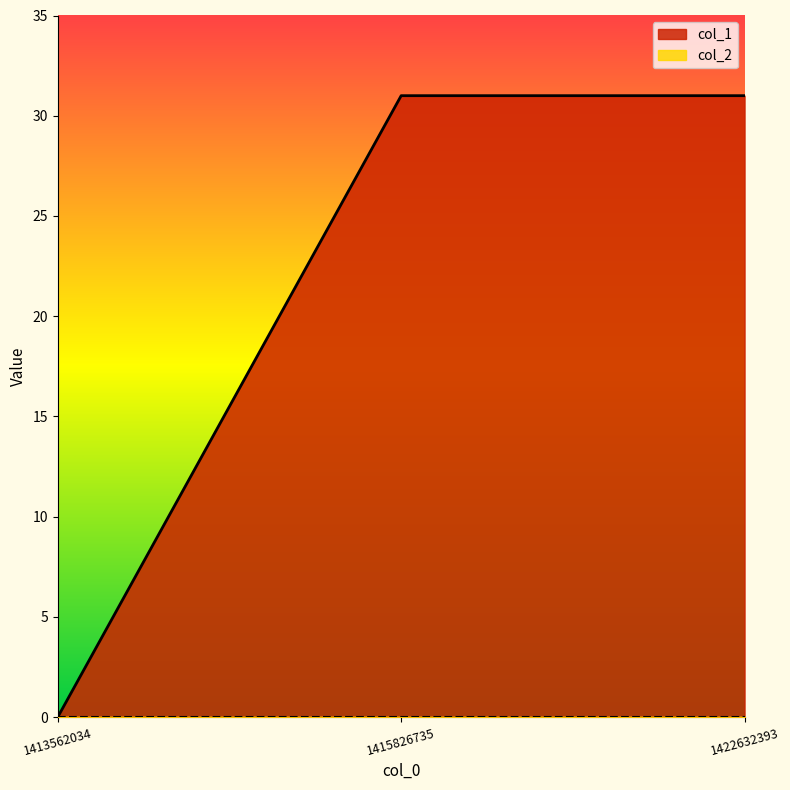

Does the chart display data point markers on the line(s)?

No